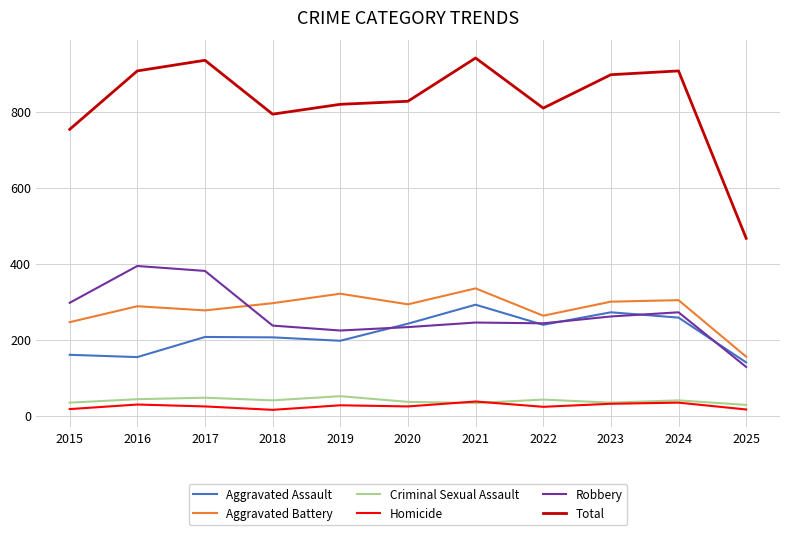

Which series has the widest spread of values?

Total